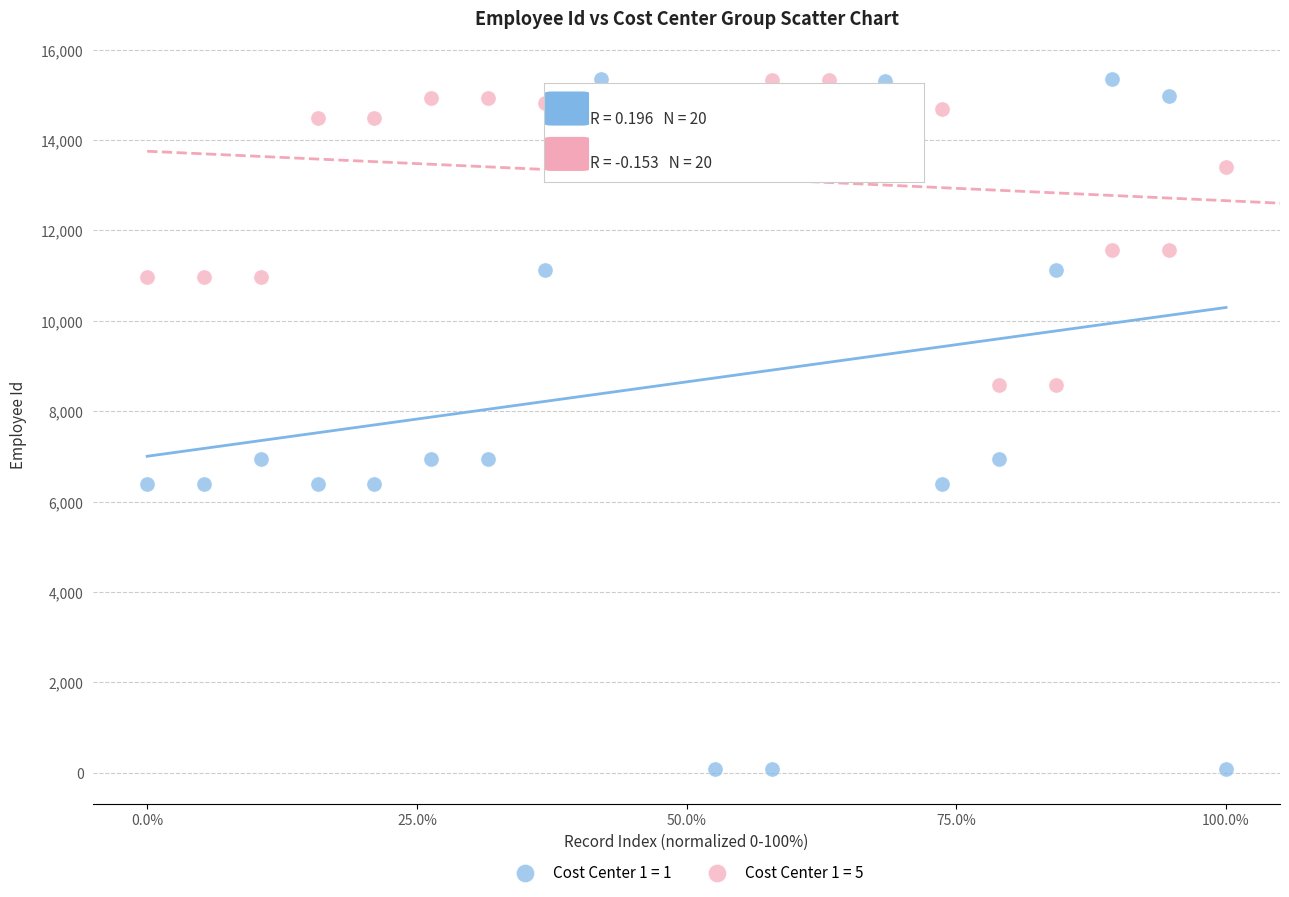

Which series has the largest Y range (max minus min)?

Cost Center 1 = 1